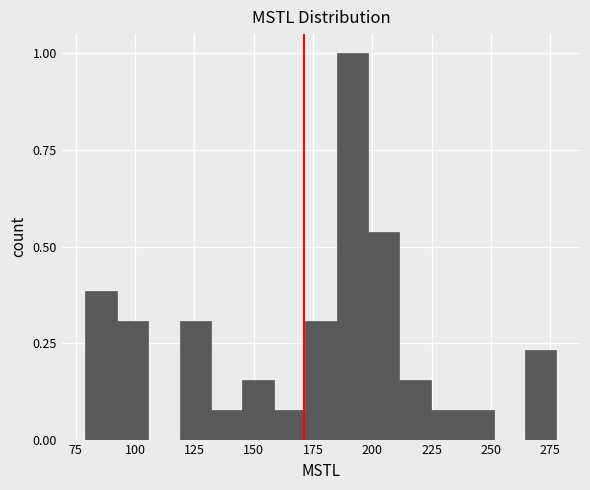

Around what value on the x-axis is the tallest bar? Give the approximate position of its centre, as read against the axis.

190